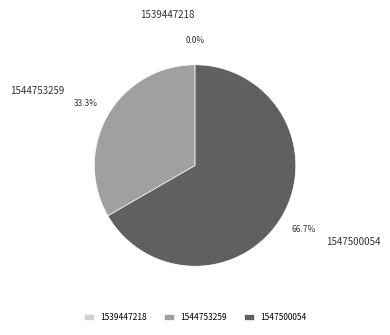

To the nearest percent, what is the average slice percentage?

33%